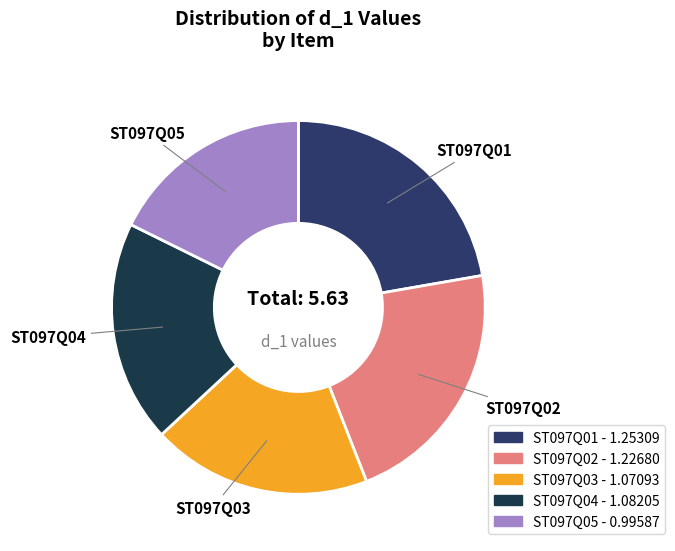

Is there any slice that represents more than half of the pie?

No